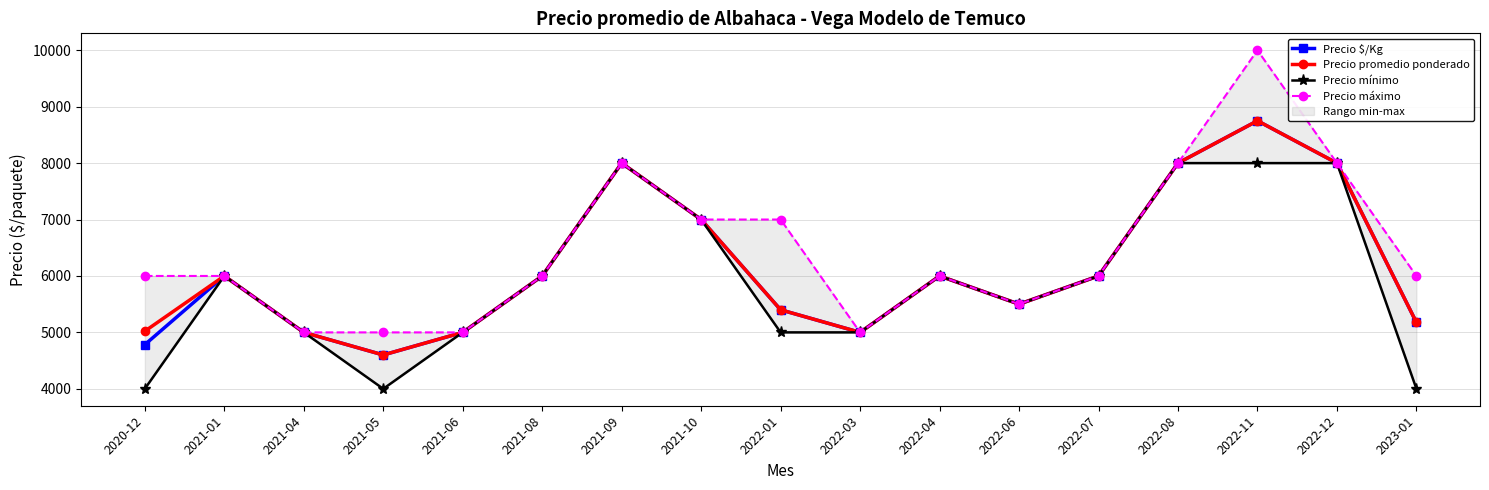

Which category has the lowest value across all series?

2020-12